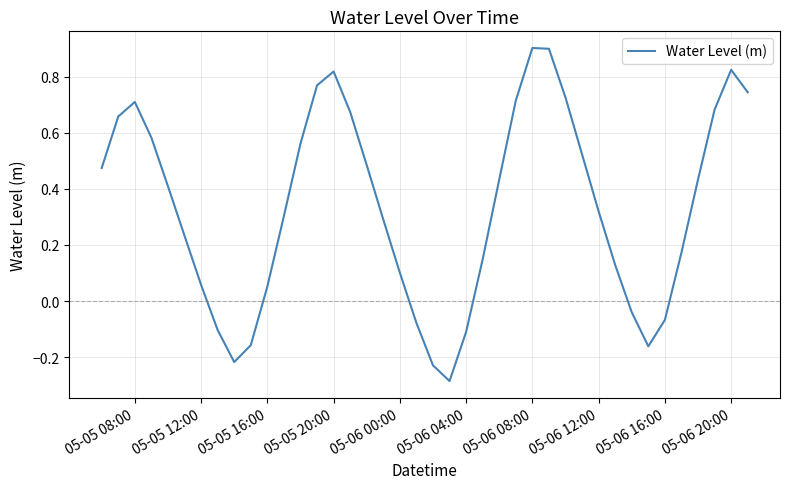

What is the greatest value displayed?

0.9